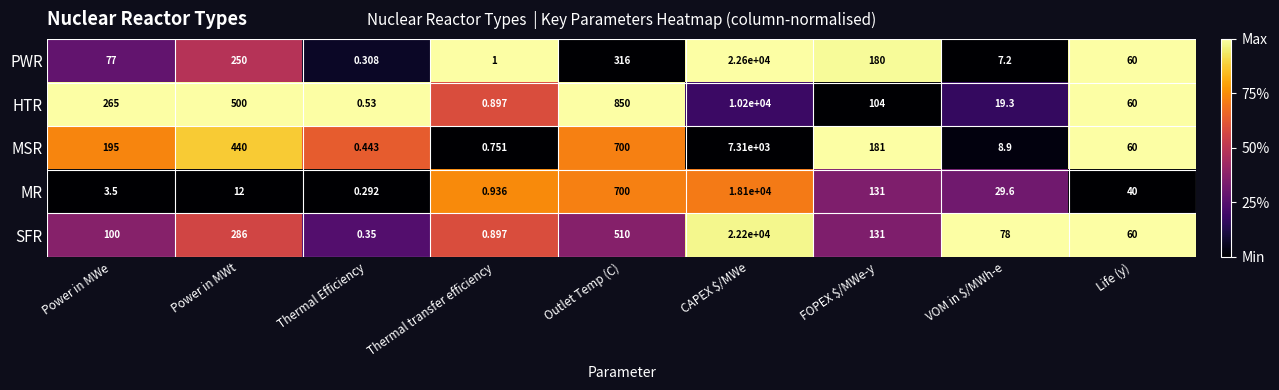

List the series in order of their peak value, lowest first.

MSR, HTR, MR, SFR, PWR